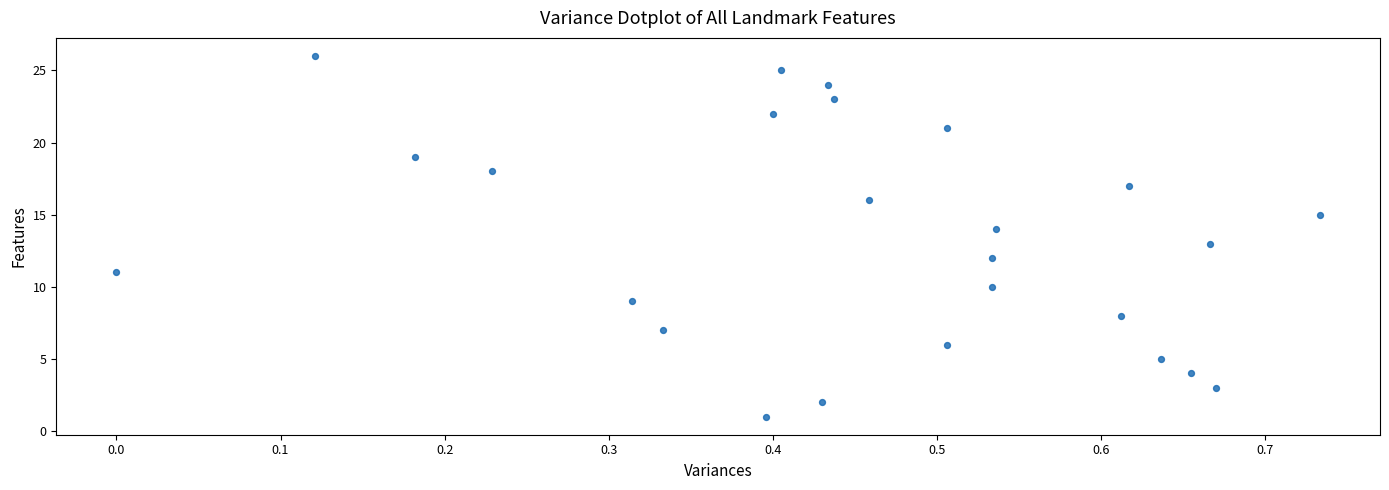

What is the range of Y values (max minus min)?

25